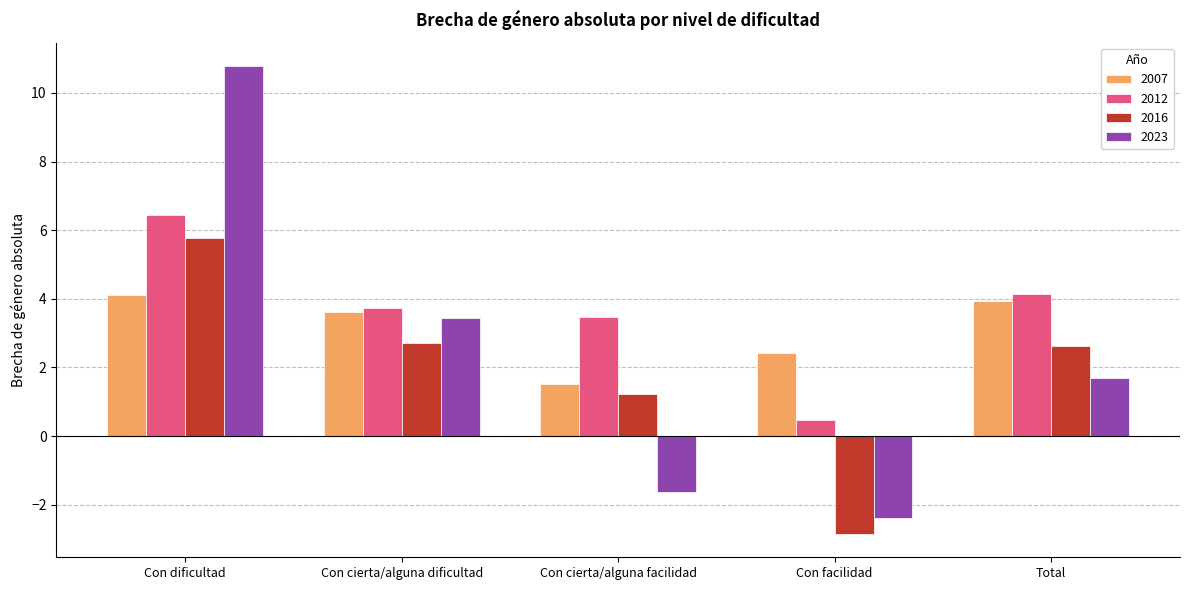

At Con facilidad, list the series in order from smallest to largest.

2016, 2023, 2012, 2007